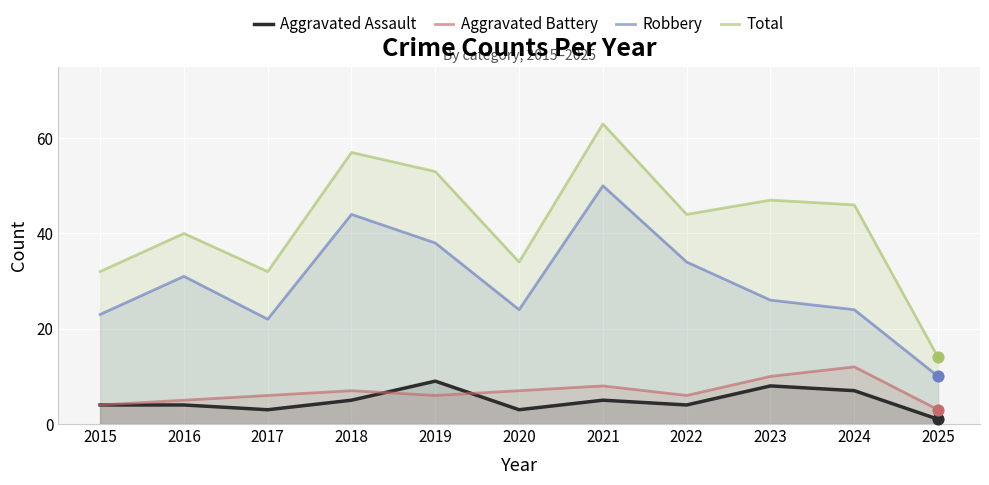

What is the total value across all series at 2022?

88